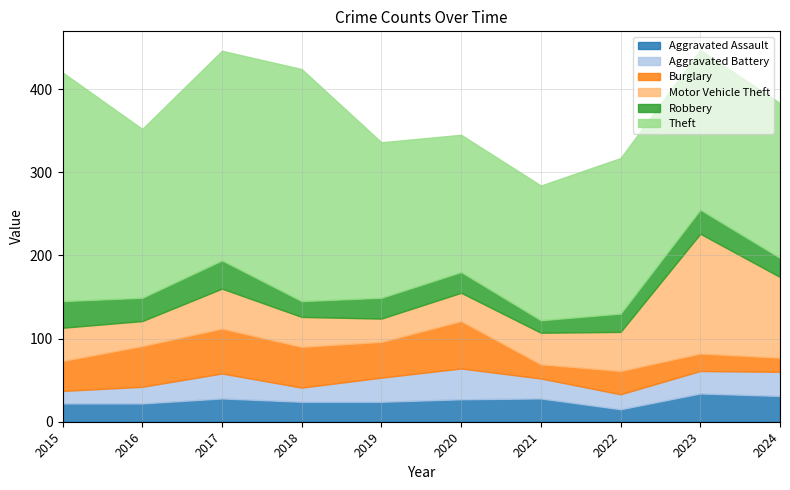

What is the minimum value shown in the chart?

15